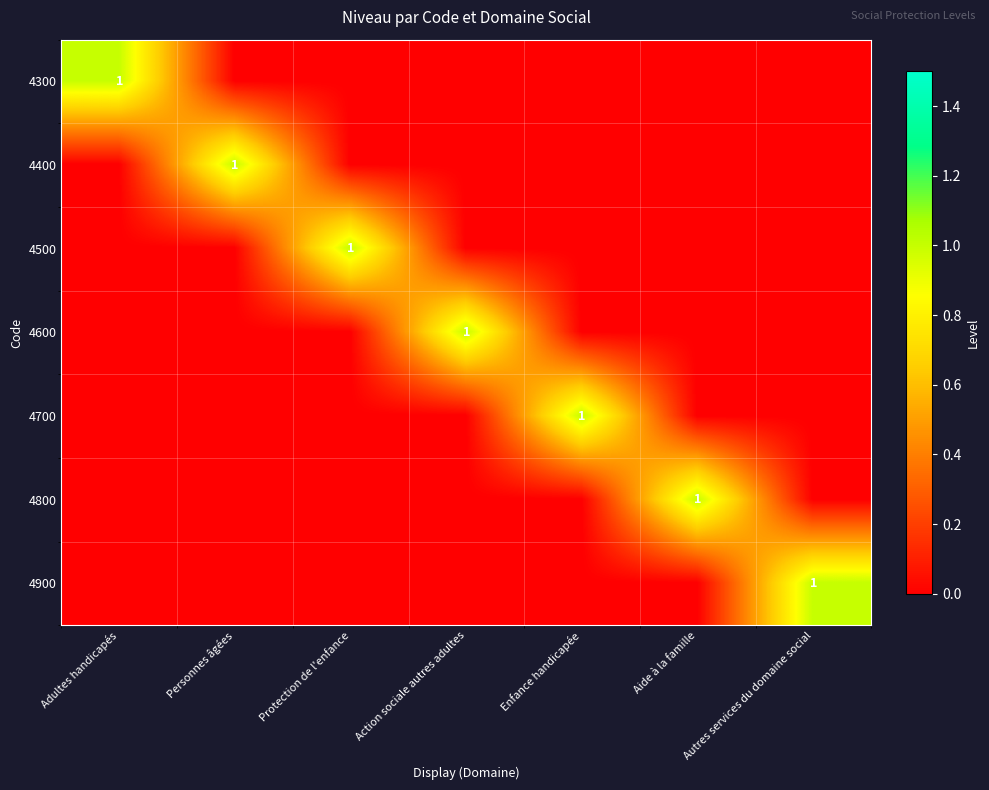

The 4800 series shows 1 at Aide à la famille. True or false?

True